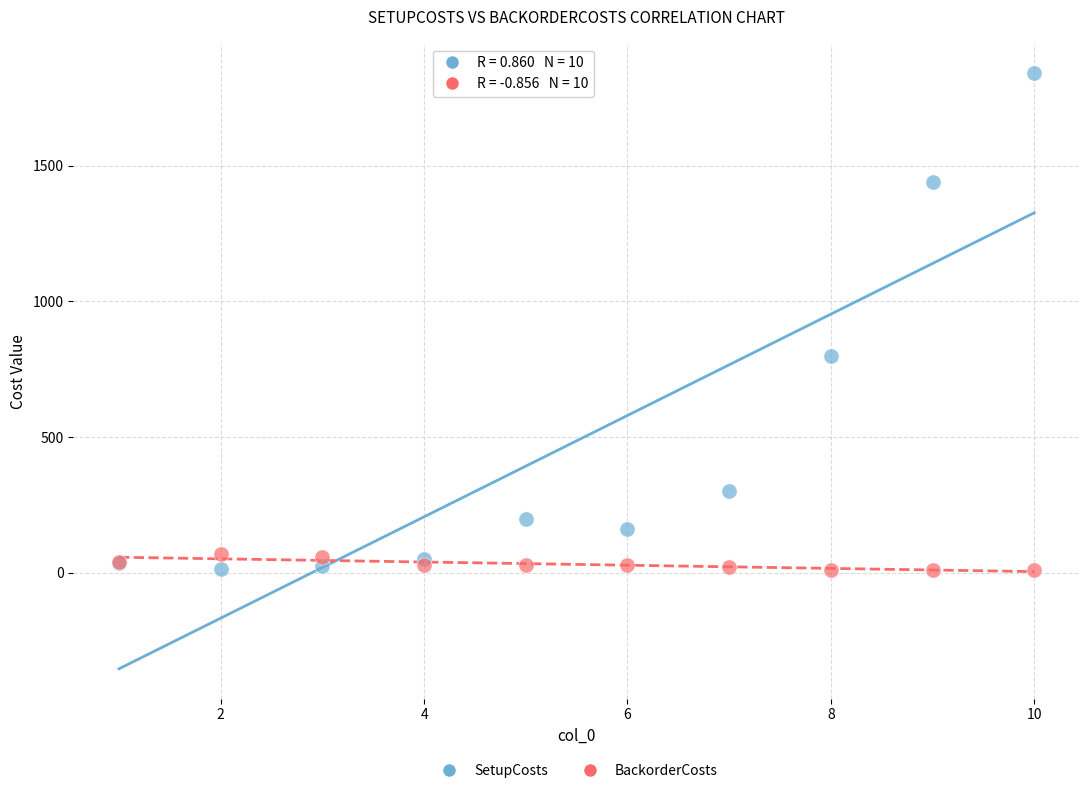

Which series has the largest Y range (max minus min)?

SetupCosts